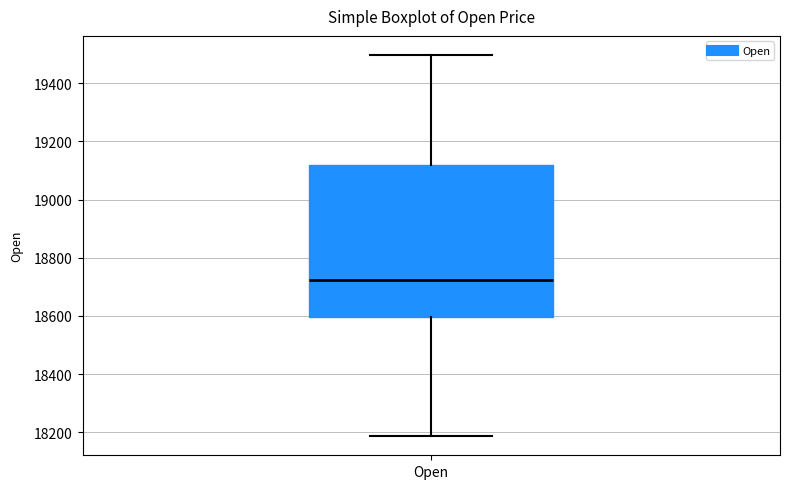

Read this box plot against the y-axis: the position of the median line, the range covered by the box, and the ends of both whiskers. The values are not printed on the chart, so give them approximately, as read against the axis.

median 18720, box 18600 to 19120, whiskers 18180 to 19500